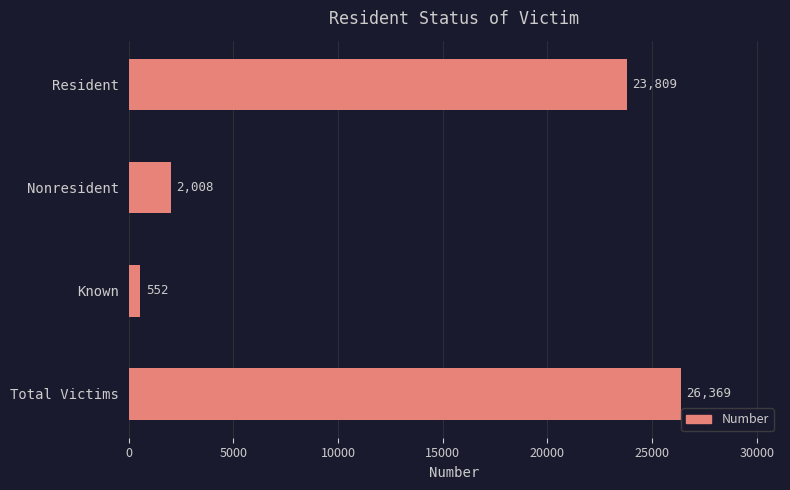

Which label corresponds to the smallest value in the chart?

Known